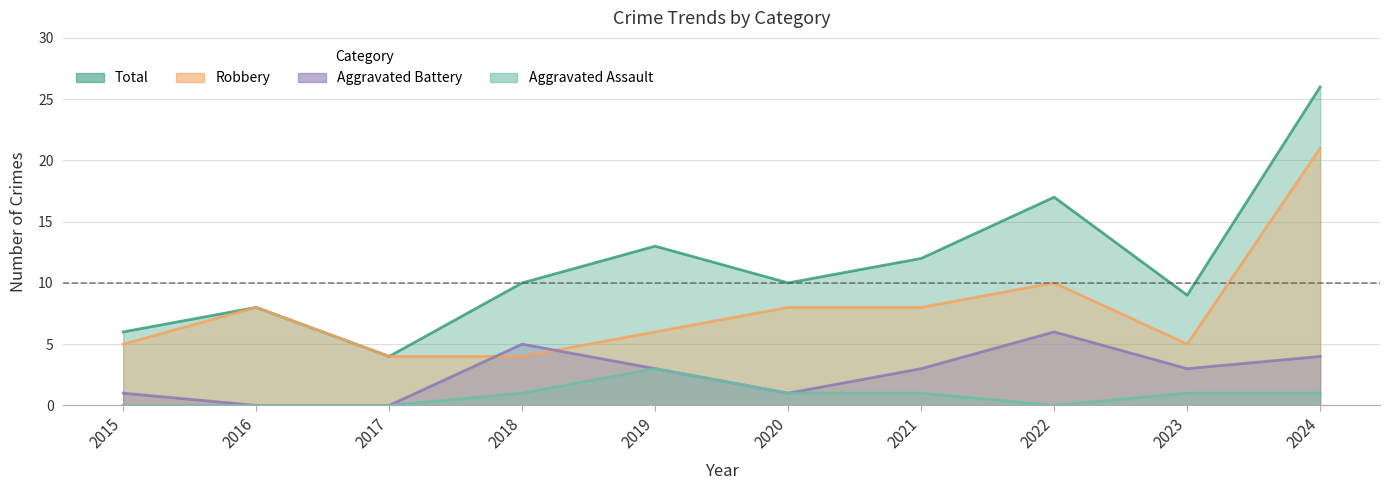

True or false: Total has a value of 9 at 2023.

True